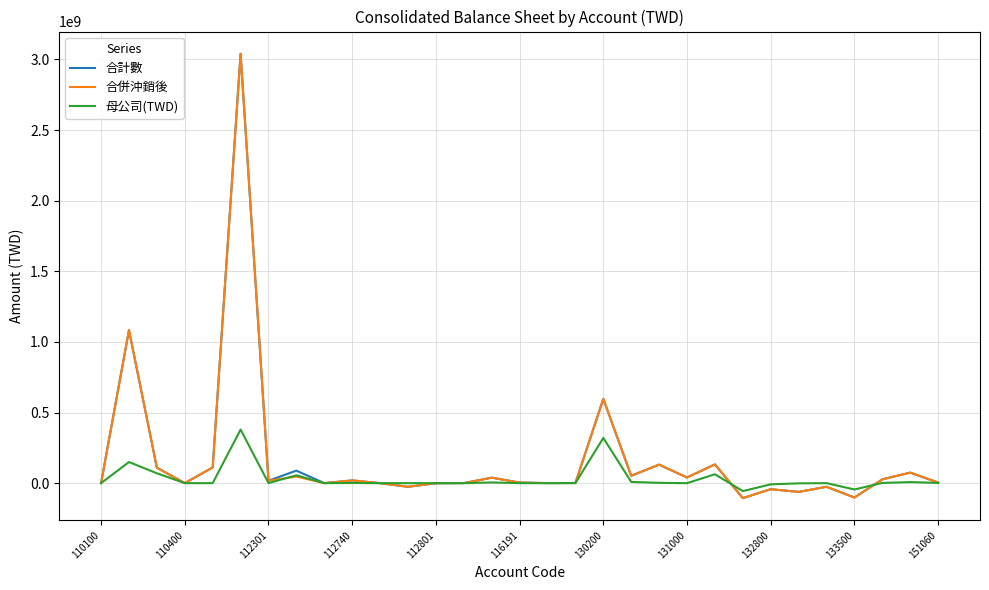

What is the maximum value for 合計數?

3040247792